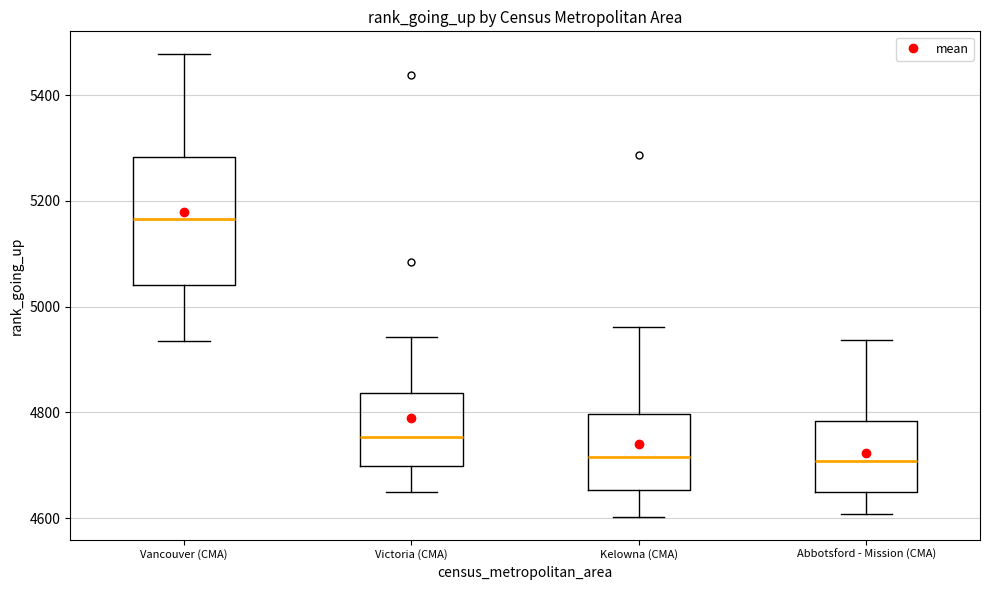

Reading left to right, read every box against the y-axis: the position of its median line, the range the box covers, and the ends of its whiskers. The values are not printed on the chart, so give them approximately, as read against the axis.

Vancouver (CMA): median 5160, box 5040 to 5280, whiskers 4940 to 5480
Victoria (CMA): median 4760, box 4700 to 4840, whiskers 4640 to 4940
Kelowna (CMA): median 4720, box 4660 to 4800, whiskers 4600 to 4960
Abbotsford - Mission (CMA): median 4700, box 4640 to 4780, whiskers 4600 to 4940